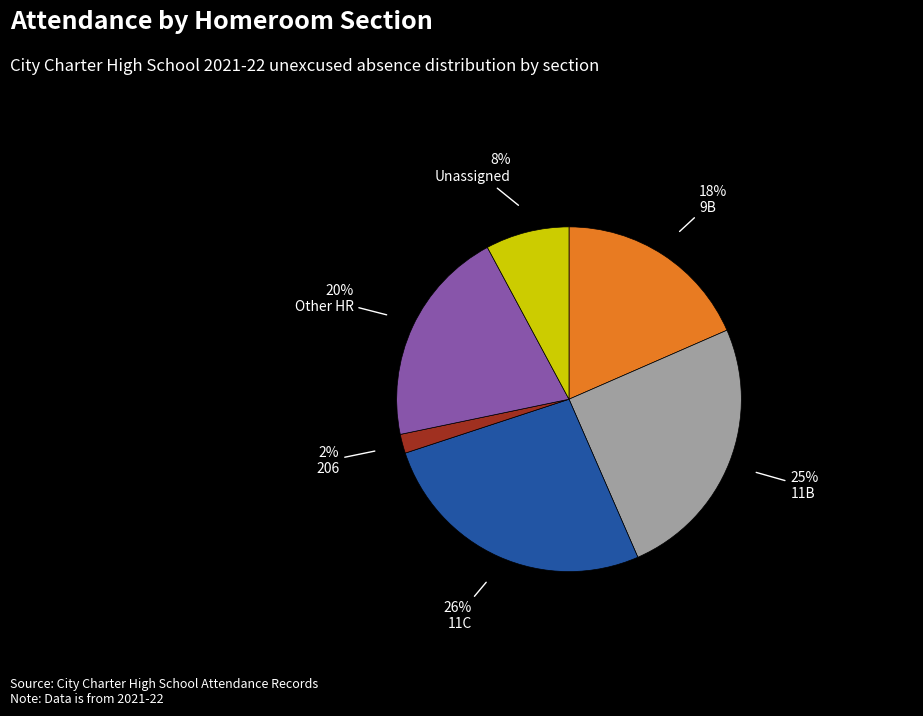

Do 9B and 206 together represent more than half of the pie?

No